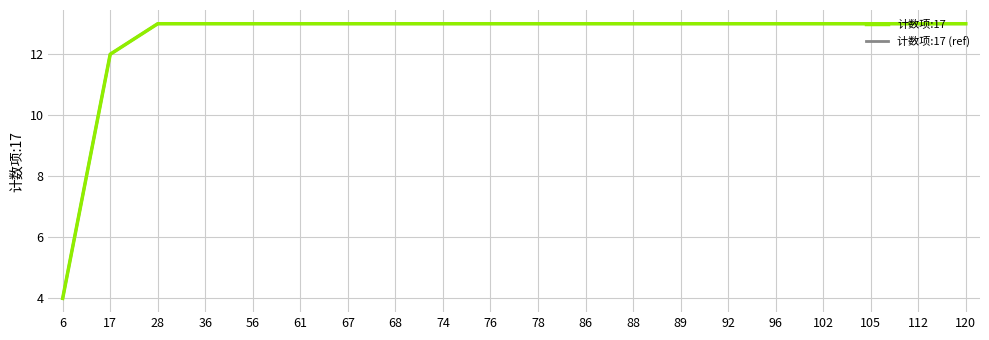

Does the chart have visible grid lines?

Yes